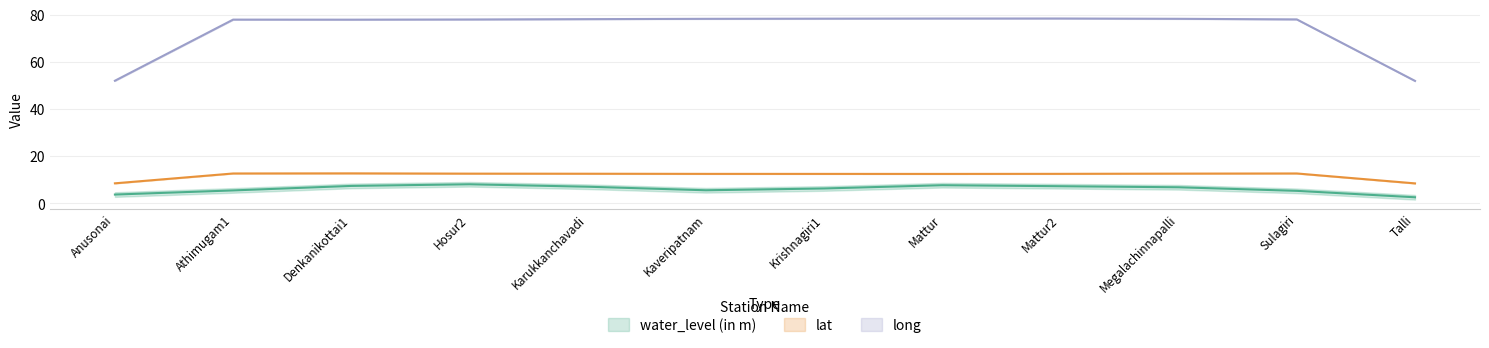

Is it true that long equals 78.3 at Megalachinnapalli?

True